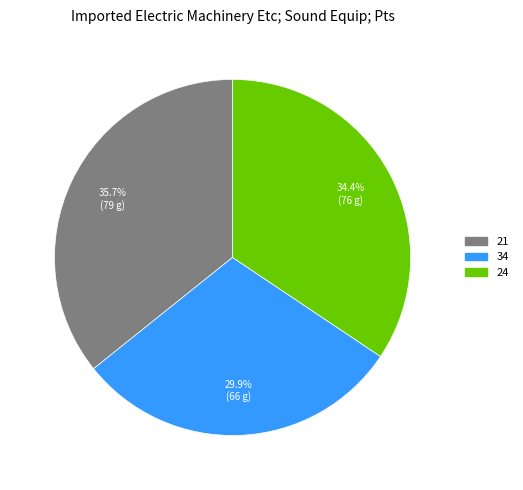

Which slice is the smallest?

34